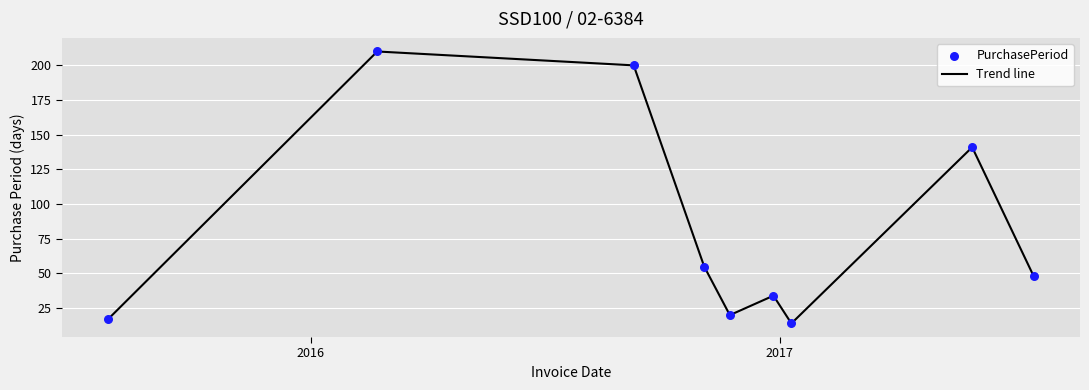

What is the difference between the maximum and minimum values?

196